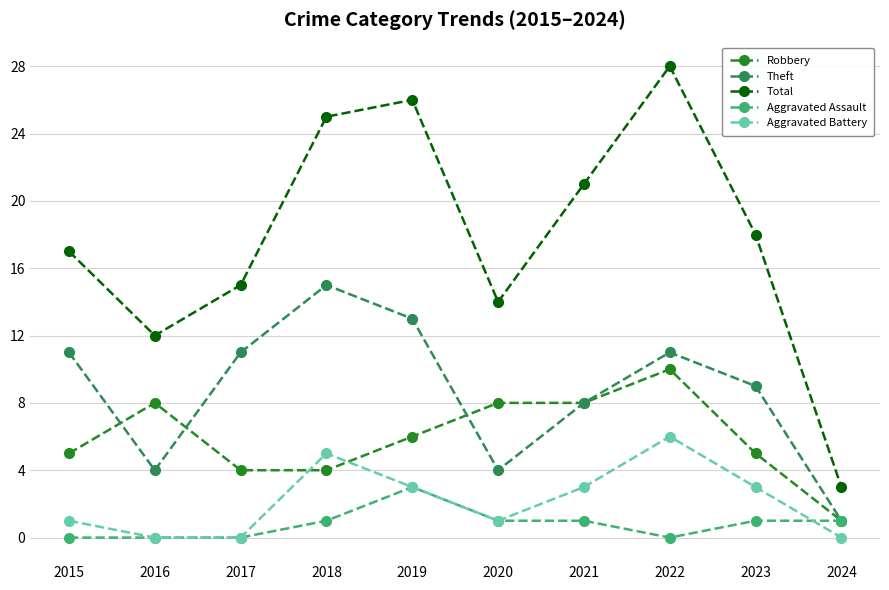

Is this an area chart (filled region under the line)?

No